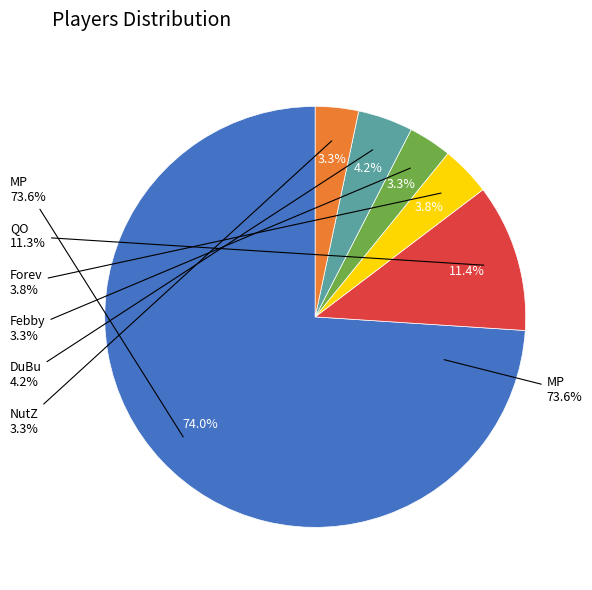

To the nearest percent, what is the difference between the largest and smallest slice percentages?

71%